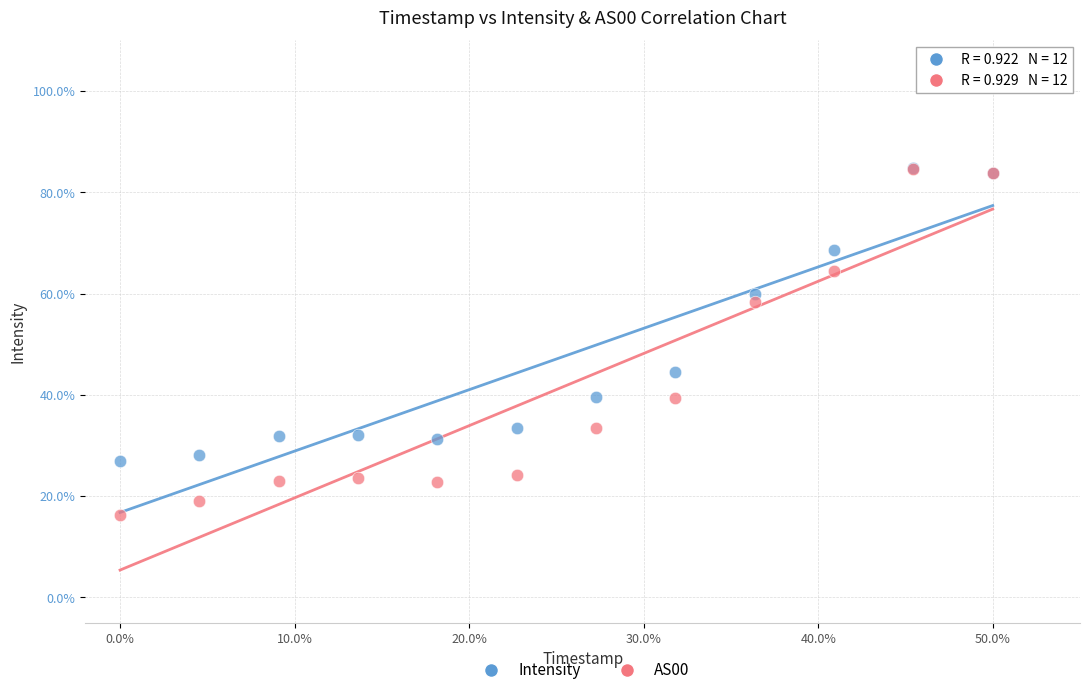

In the AS00 series, what Y value is closest to 50?

58.3